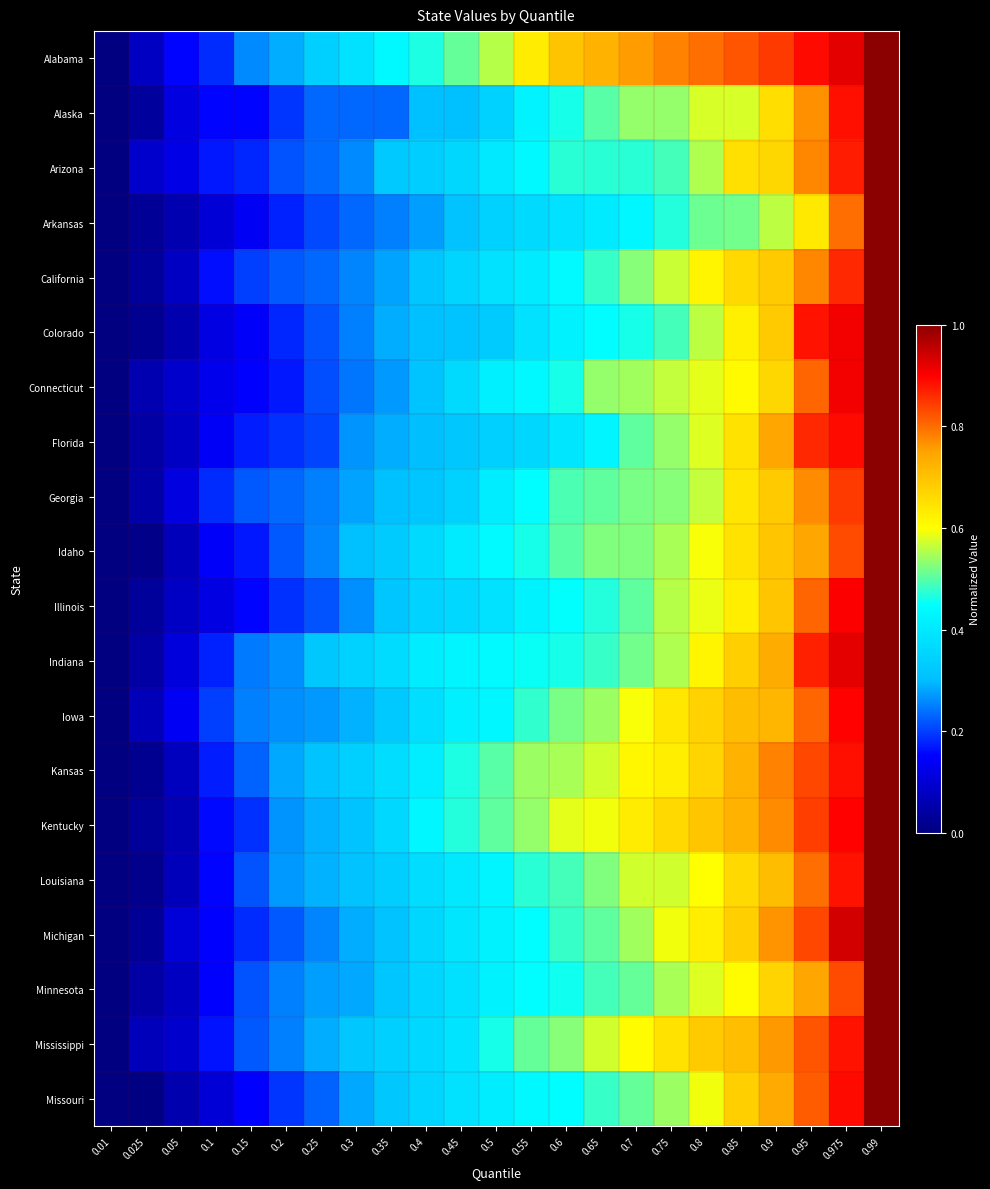

What is the total value across all series at 0.25?

5.1